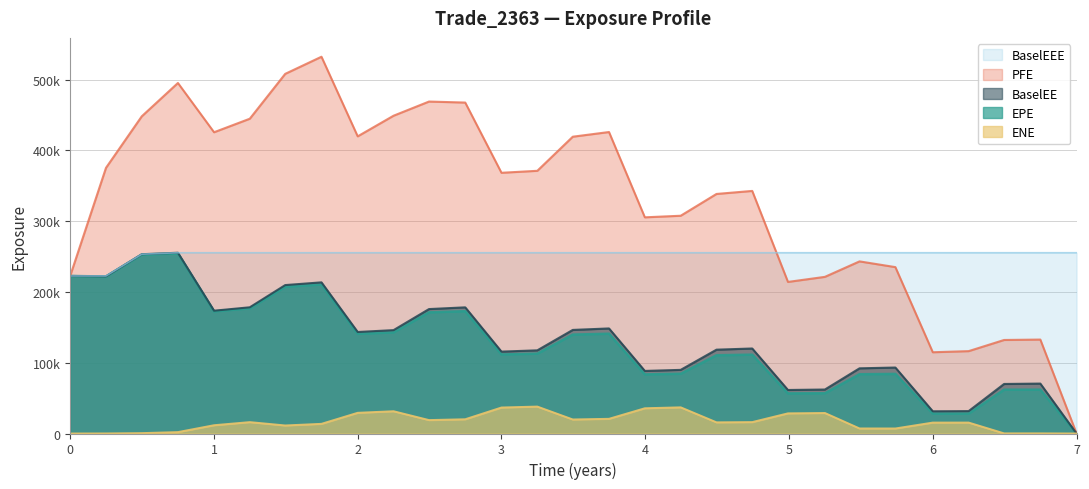

What is the value of the ENE point at the 10th from the left?

31462.3